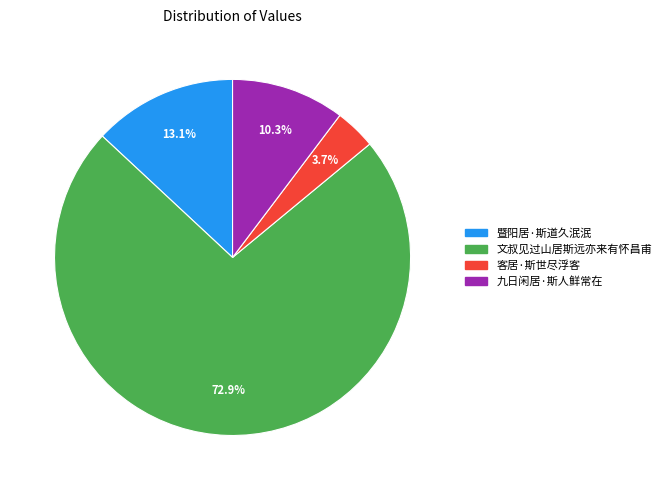

Which slice is the smallest?

客居·斯世尽浮客